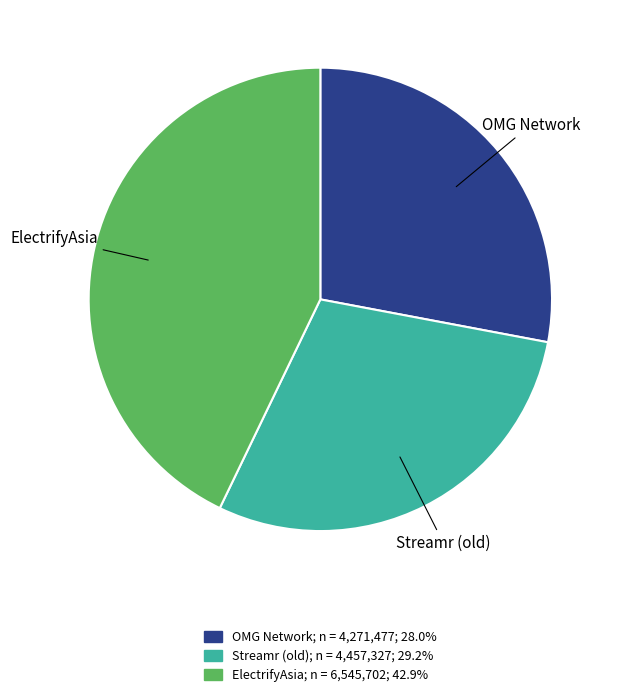

Rank the categories by value from highest to lowest.

ElectrifyAsia, Streamr (old), OMG Network